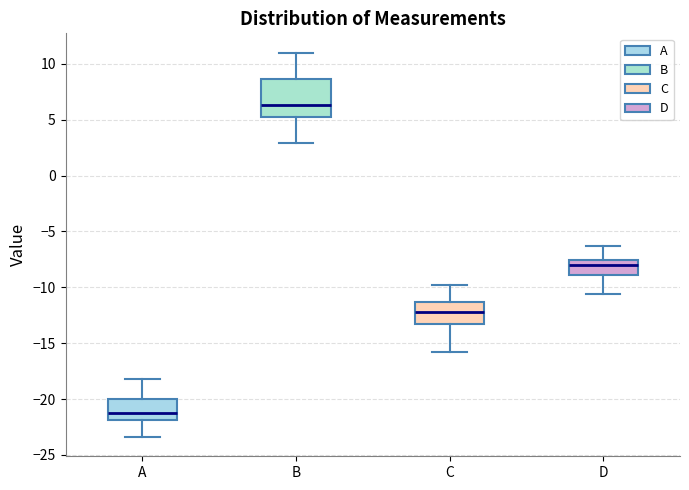

Reading left to right, transcribe this box plot: for each box, give where its median line is, the range the box spans, and where its two whiskers end, as read against the y-axis. The values are not printed on the chart, so give them approximately, as read against the axis.

A: median -21.0, box -22.0 to -20.0, whiskers -23.5 to -18.0
B: median 6.5, box 5.5 to 8.5, whiskers 3.0 to 11.0
C: median -12.0, box -13.5 to -11.5, whiskers -16.0 to -10.0
D: median -8.0, box -9.0 to -7.5, whiskers -10.5 to -6.5